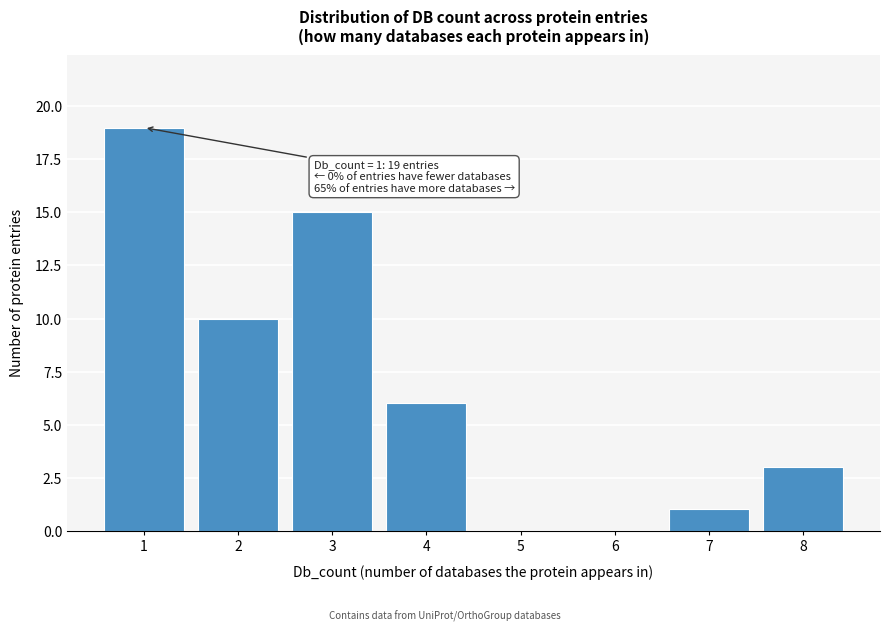

Reading left to right, transcribe all the data shown in this chart.

1=19	2=10	3=15	4=6	5=0	6=0	7=1	8=3